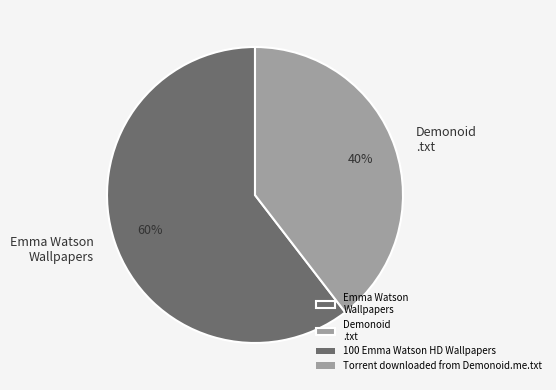

True or false: Demonoid .txt accounts for 40% of the total.

True